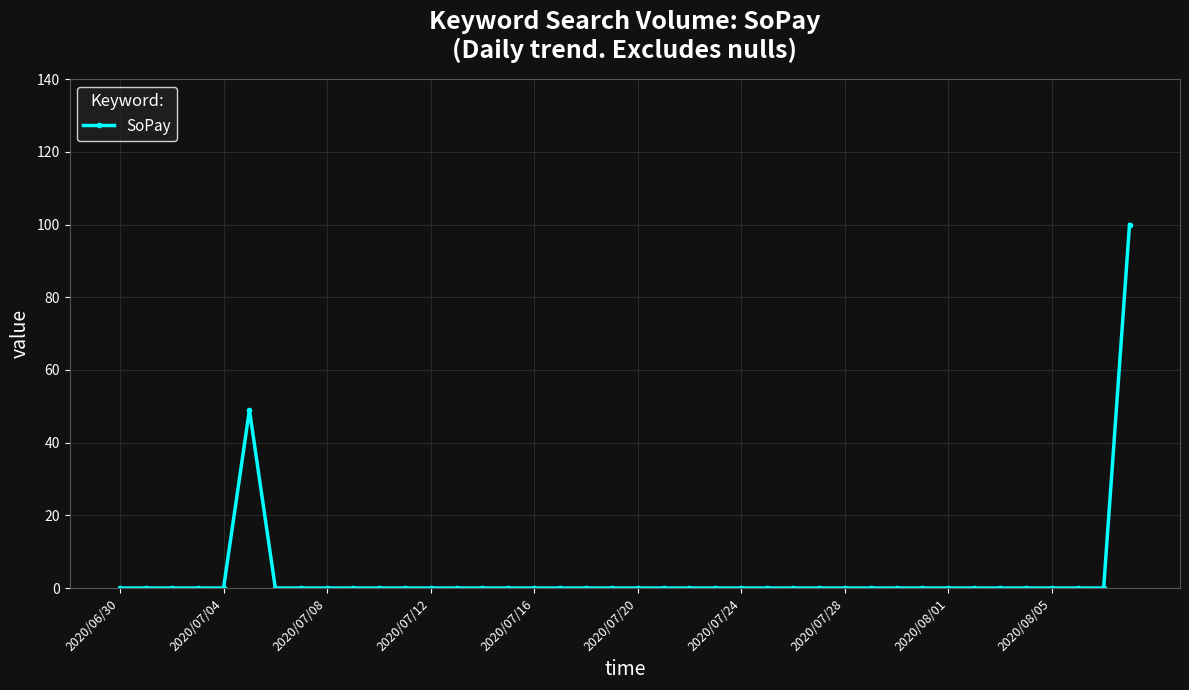

What is the greatest value displayed?

100